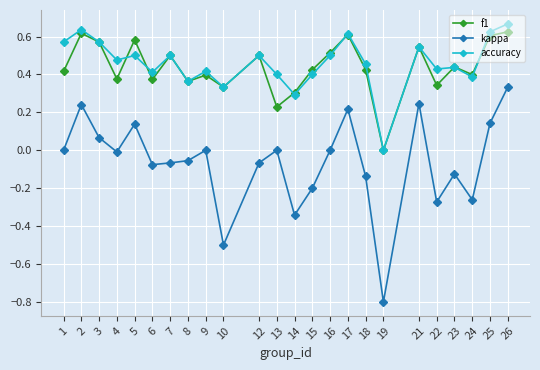

Is it true that kappa equals 0.0 at 3?

False